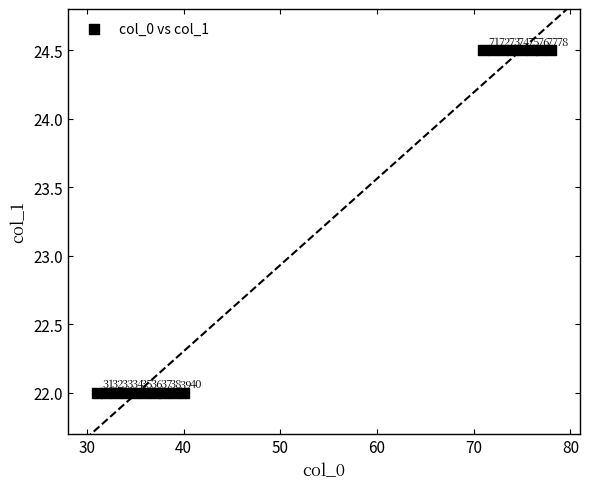

What Y value in the scatter plot is closest to 23?

22.0